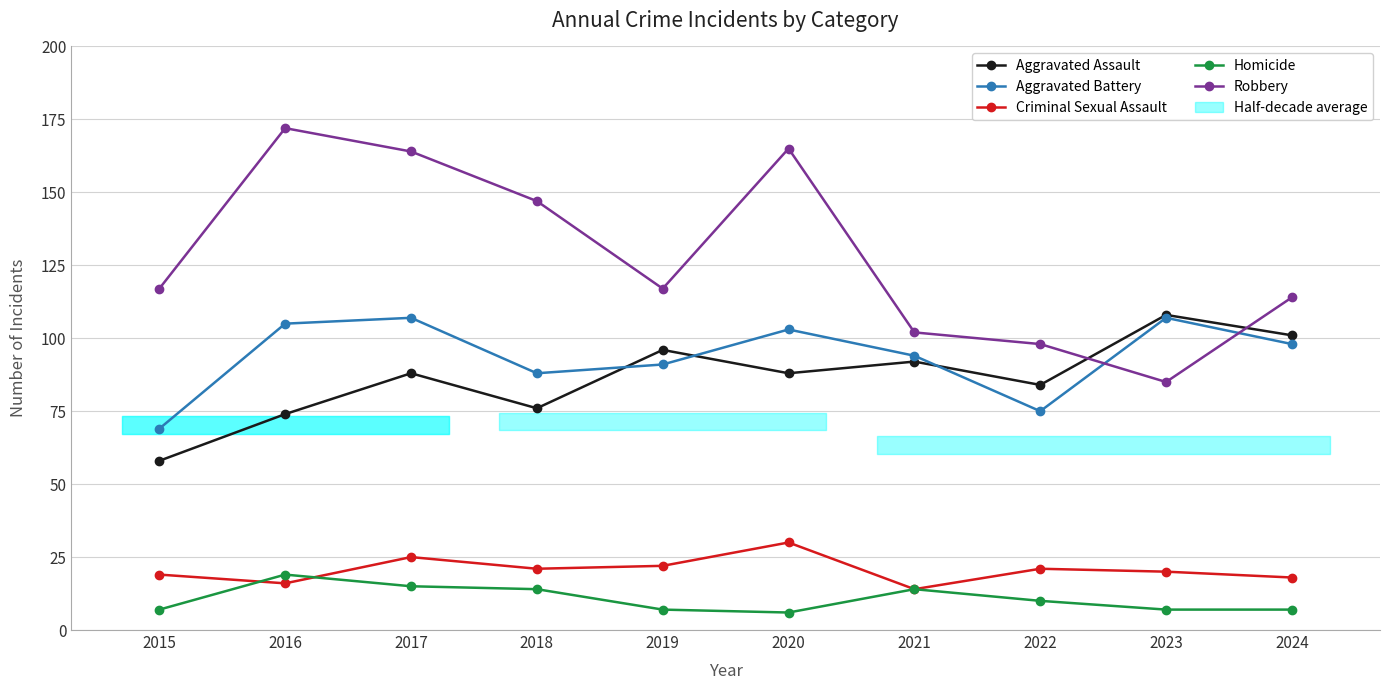

What is the minimum value for Criminal Sexual Assault?

14